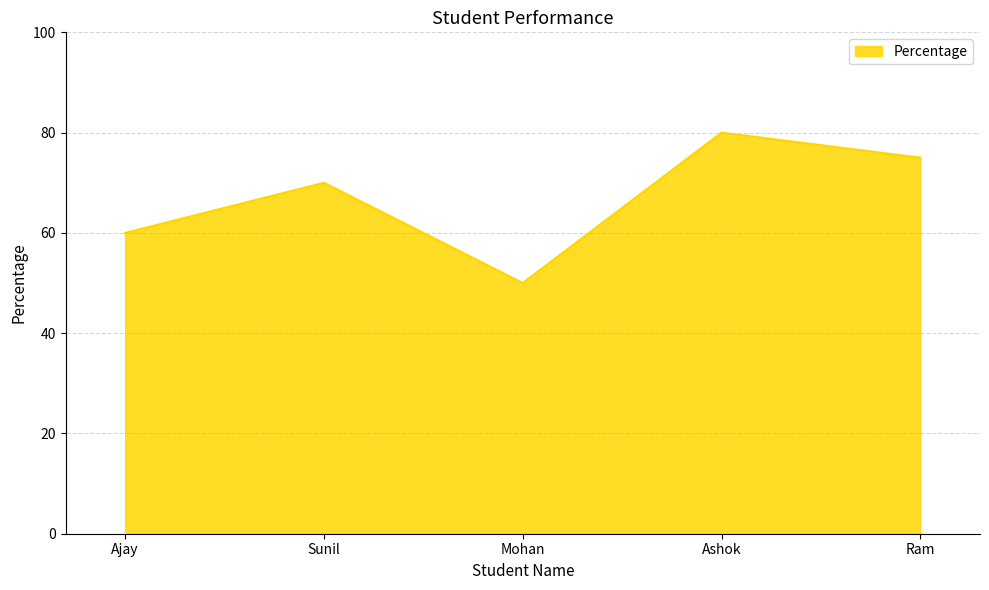

What position from the left is Mohan?

3